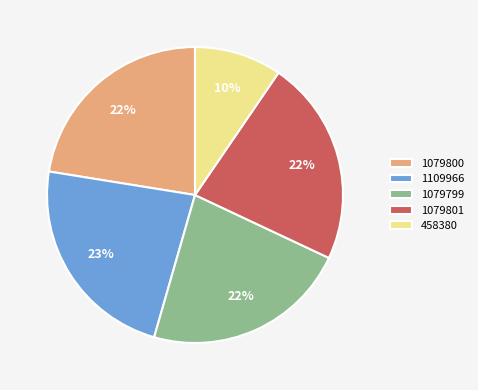

To the nearest percent, what percentage of the pie is 1079799?

22%